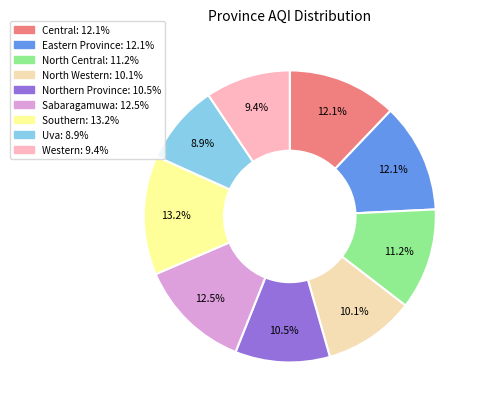

Is it true that North Western is 10% of the pie?

True